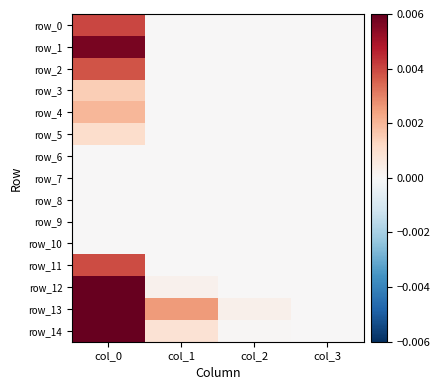

Which series has the largest total across all categories?

row_13